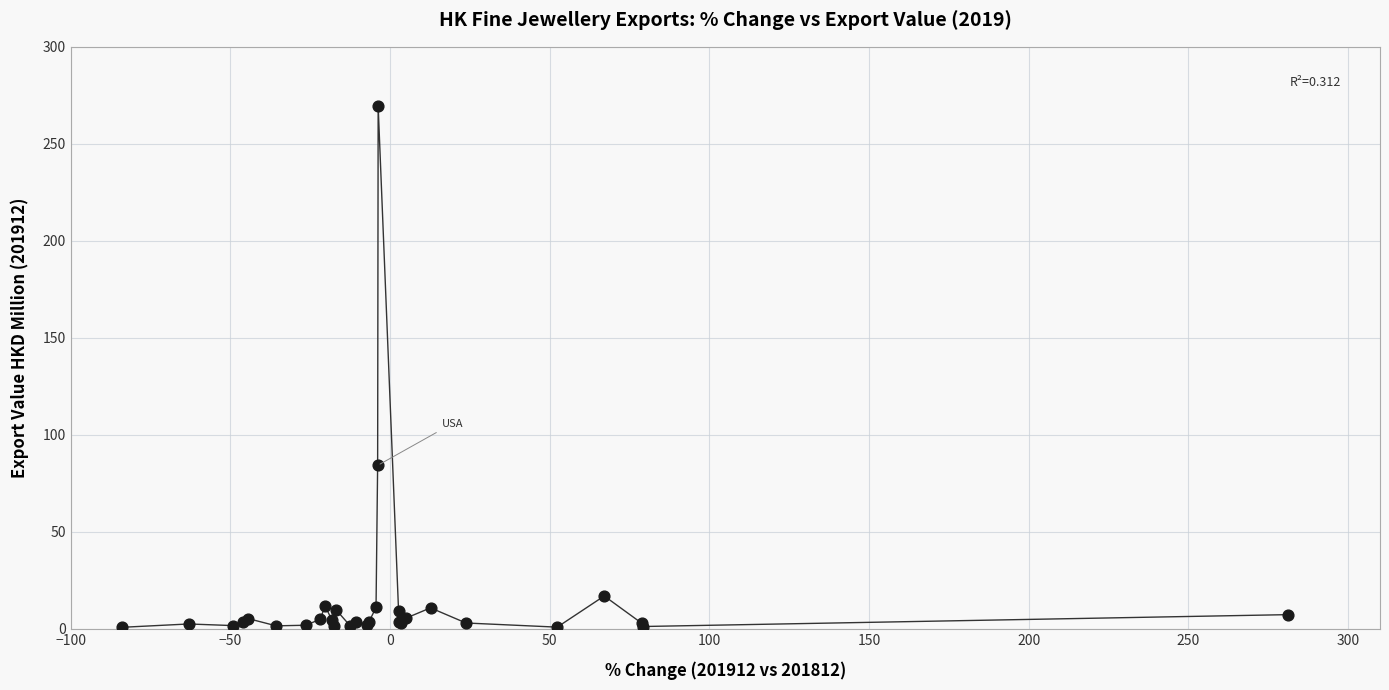

What Y value in the scatter plot is closest to 135?

84.2